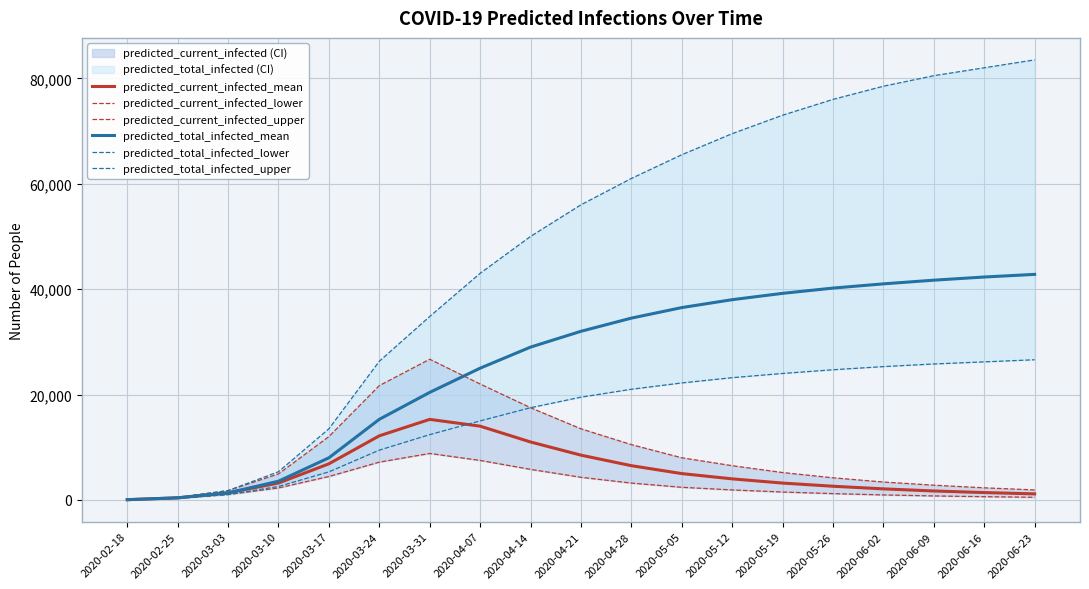

What is the difference between the highest and lowest values at 2020-05-05?

63100